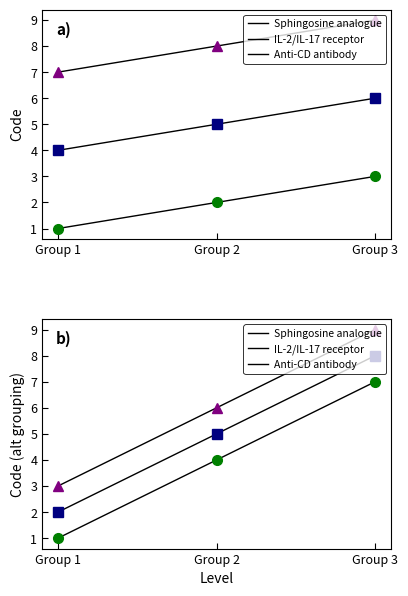

How many values in the IL-2/IL-17 receptor series exceed 5?

1